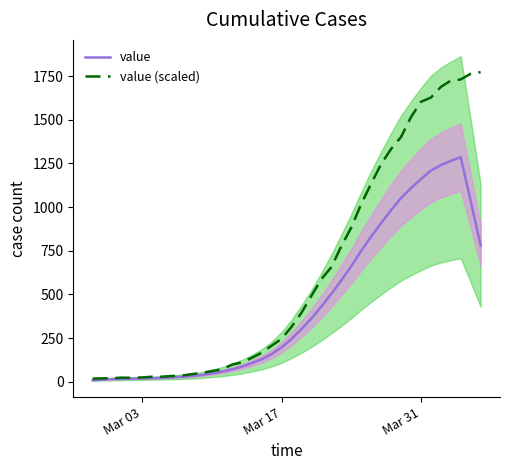

In value (scaled), how many points are lower than both neighbors (excluding endpoints)?

1